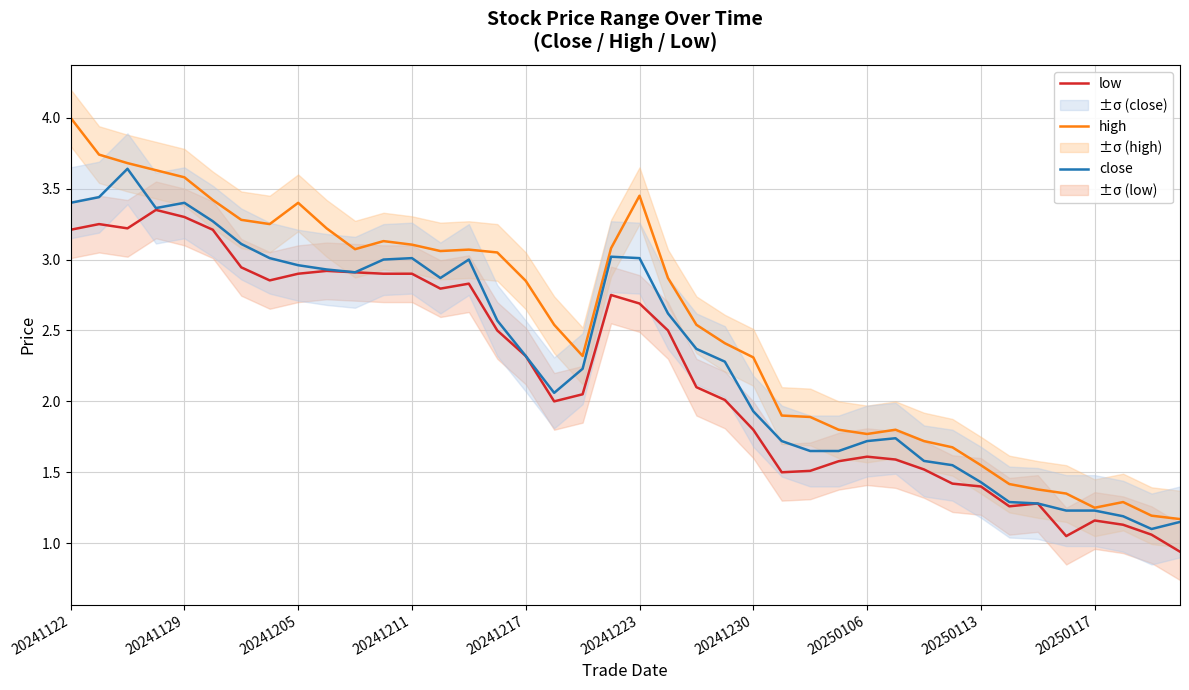

What is the sum of the low values at 18 and 31?

3.5